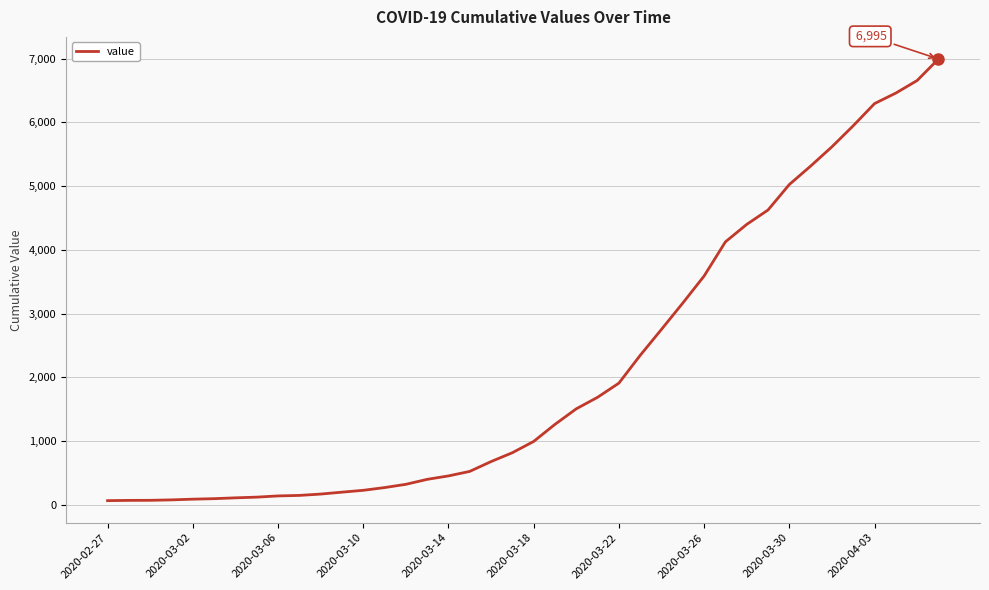

What is the difference between the second highest and second lowest values?

6589